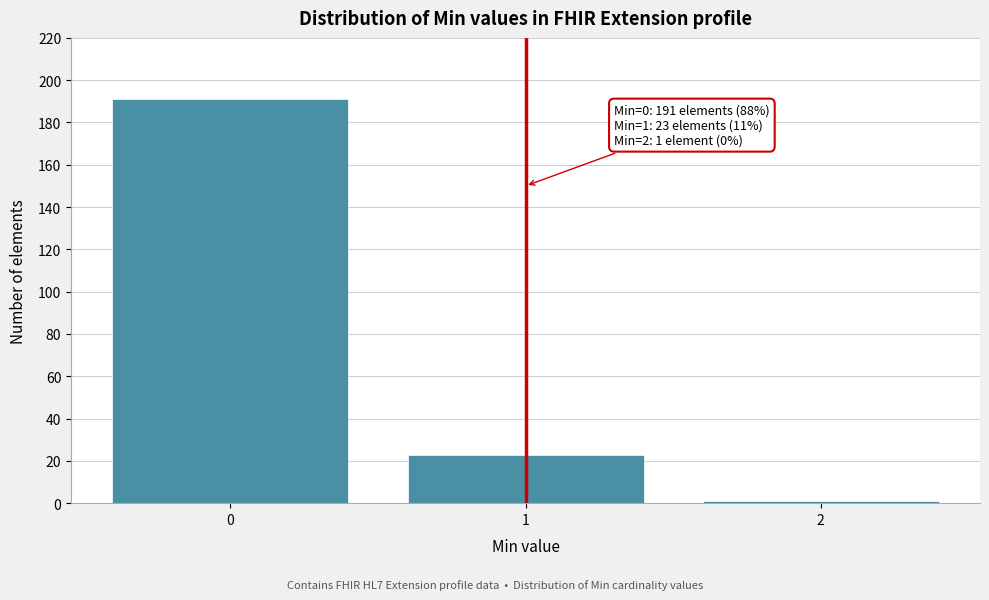

Reading left to right, transcribe all the data shown in this chart.

0=191	1=23	2=1